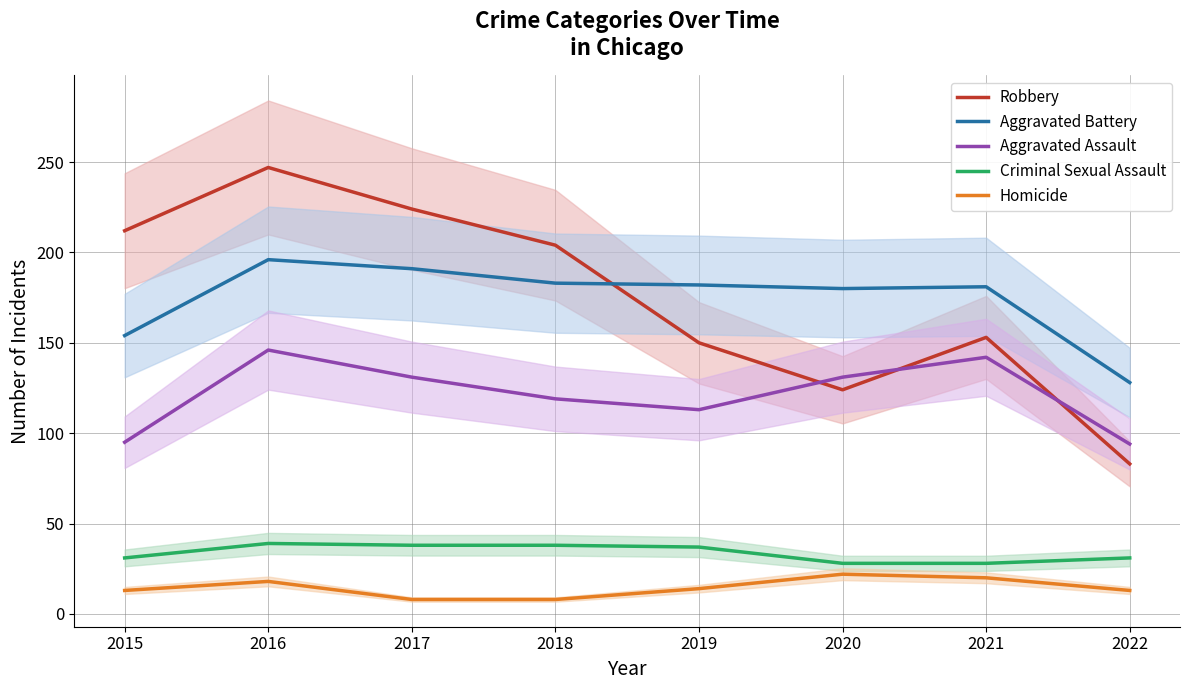

True or false: Criminal Sexual Assault and Aggravated Assault intersect in this chart.

False